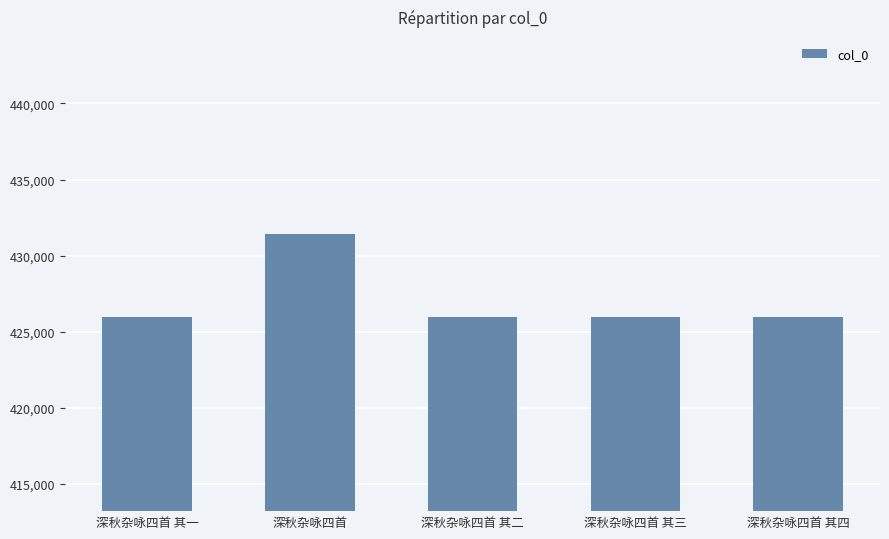

What is the difference between the maximum and minimum values?

5444